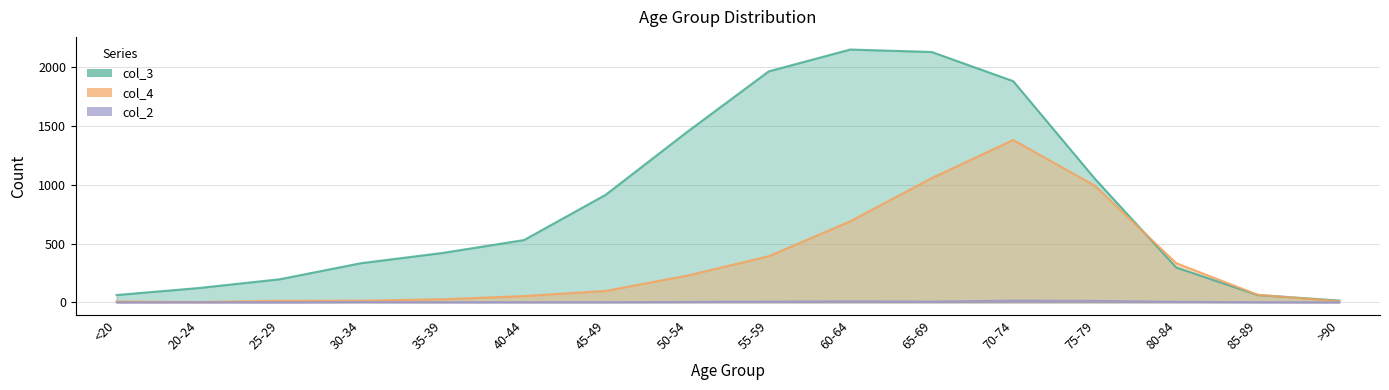

What is the value of the col_4 point at the 7th from the left?

97